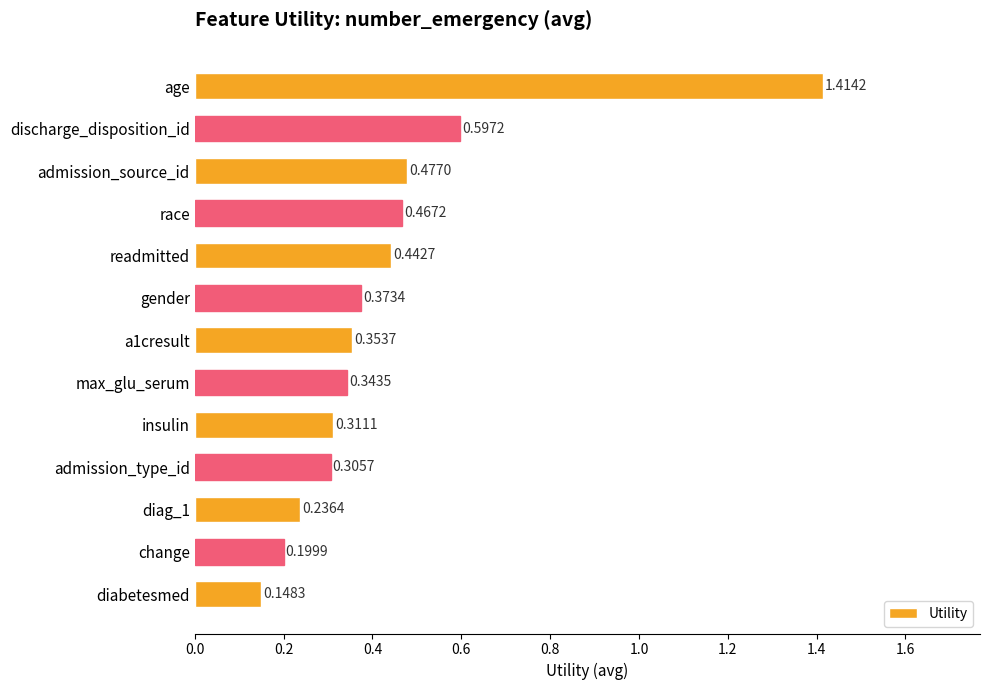

At which label is the value closest to 0?

diabetesmed